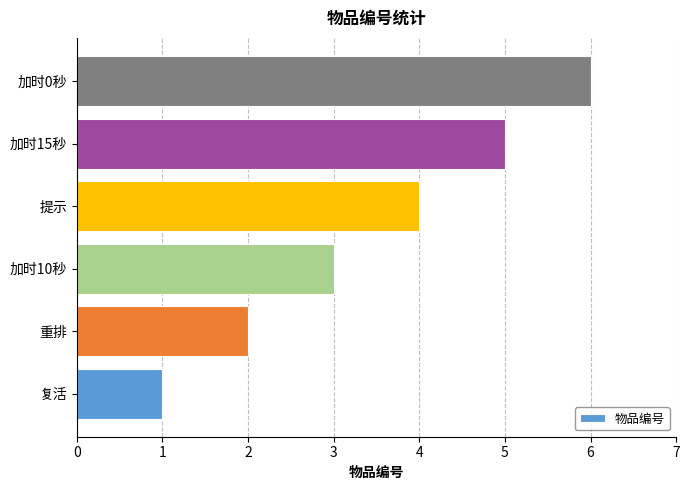

True or false: the data shows 3 at 加时10秒.

True